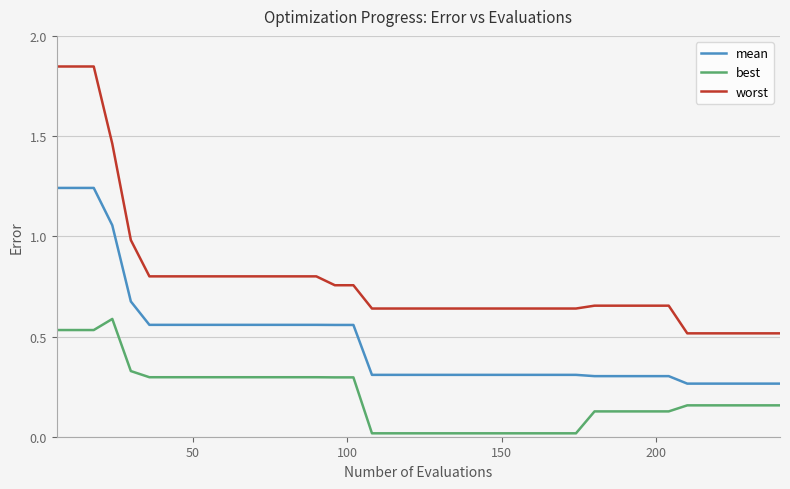

What is the sum of all worst values?

31.5